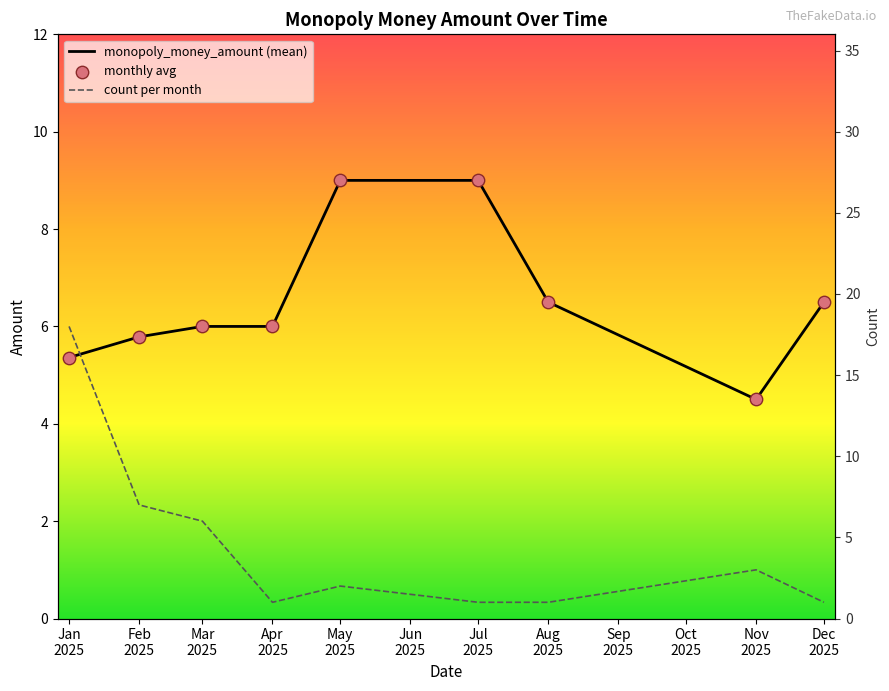

Which series has the largest total across all categories?

monopoly_money_amount (mean)